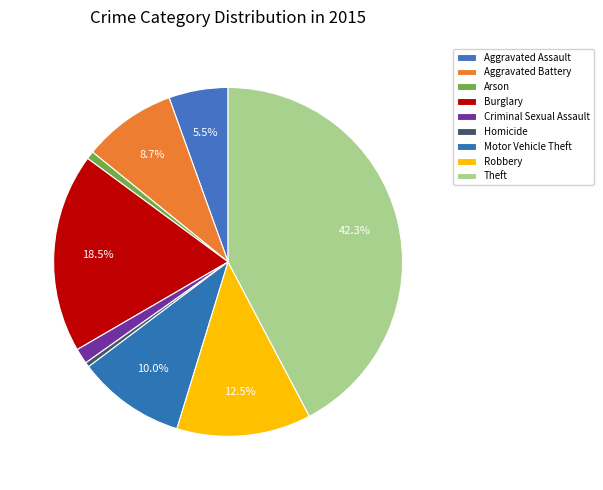

Rank the categories by value from highest to lowest.

Theft, Burglary, Robbery, Motor Vehicle Theft, Aggravated Battery, Aggravated Assault, Criminal Sexual Assault, Arson, Homicide